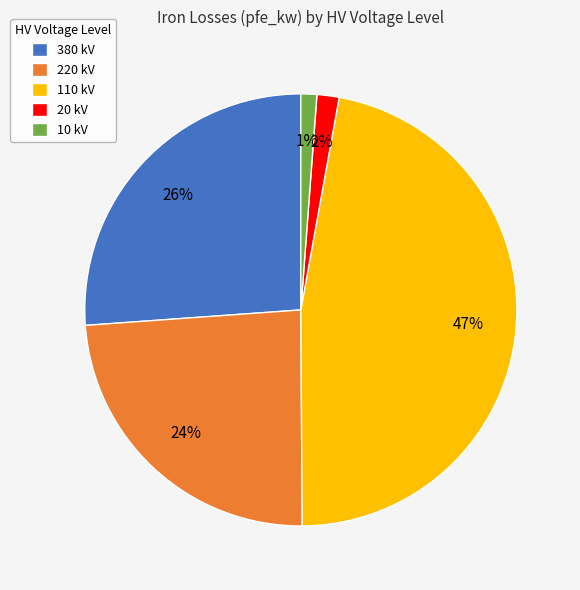

To the nearest percent, what is the difference between the 10 kV and 380 kV slice percentages?

25%